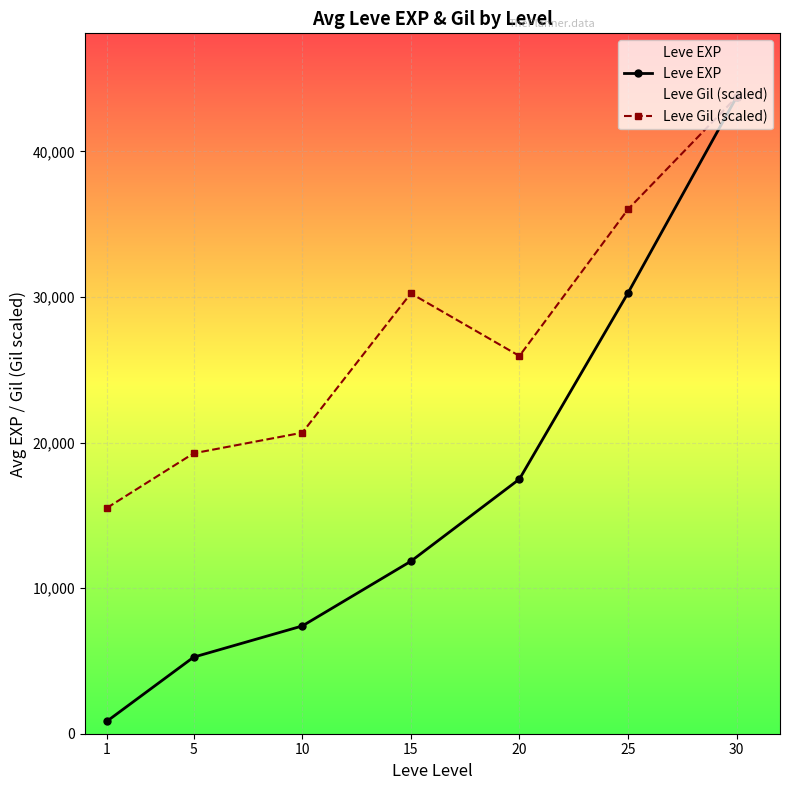

Which category has the highest value across all series?

30